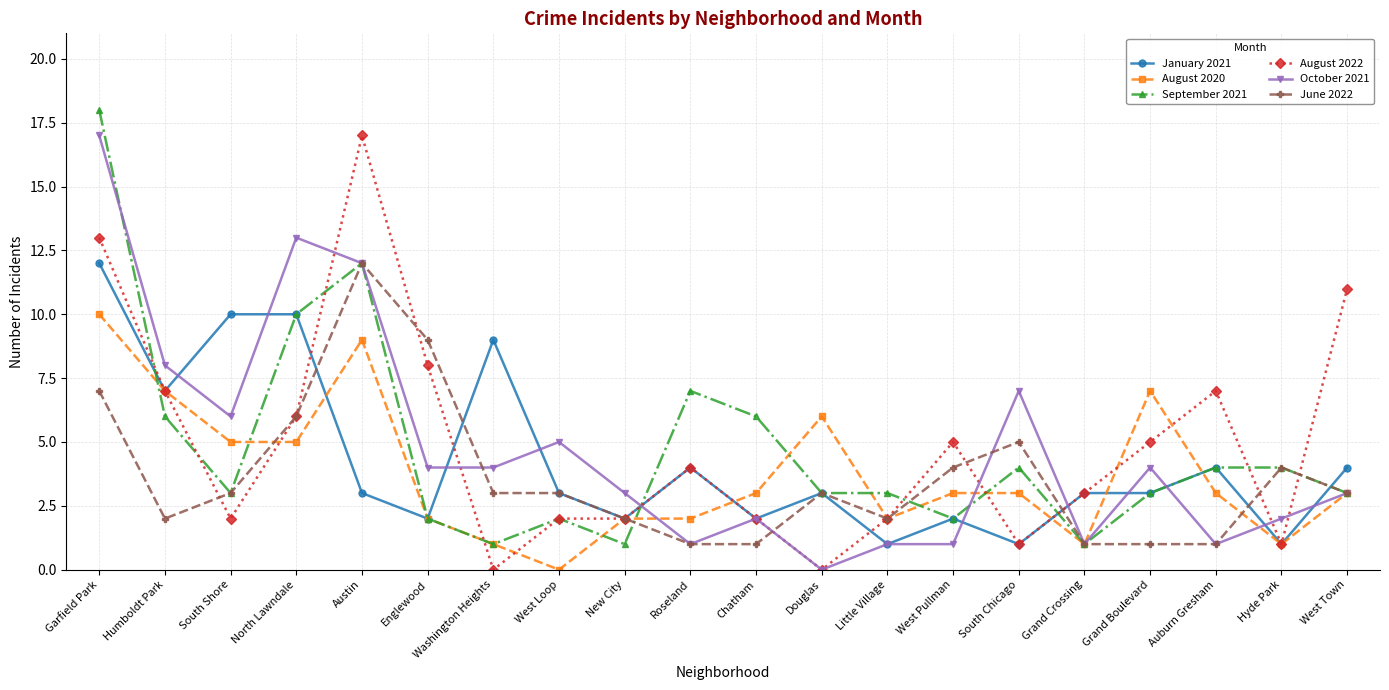

Is the value of August 2020 at Grand Boulevard greater than the value of June 2022 at Grand Crossing?

Yes